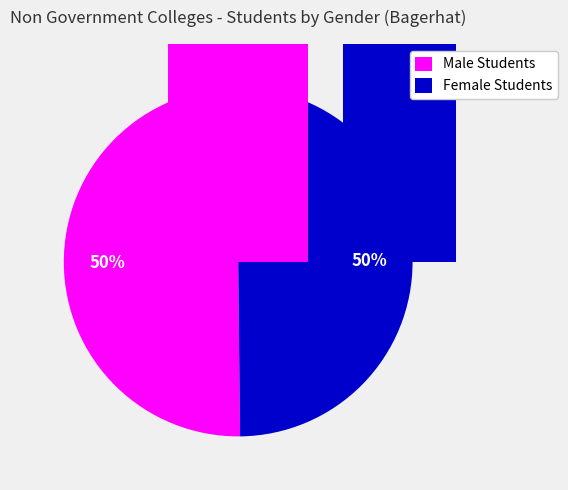

What percentage is the Male Students slice, to the nearest percent?

50%